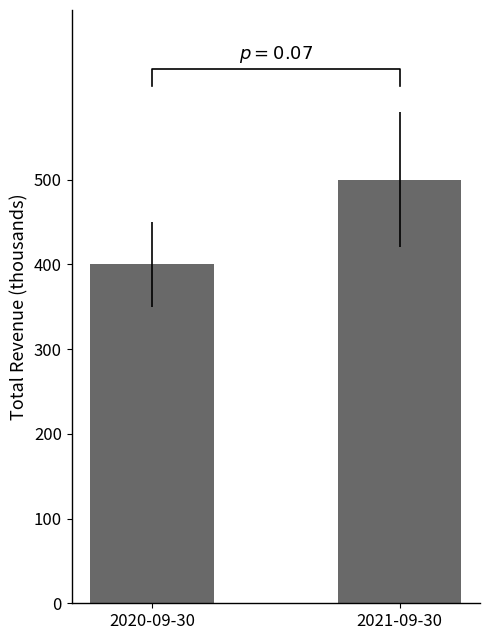

What is the change in value from 2020-09-30 to 2021-09-30?

+100